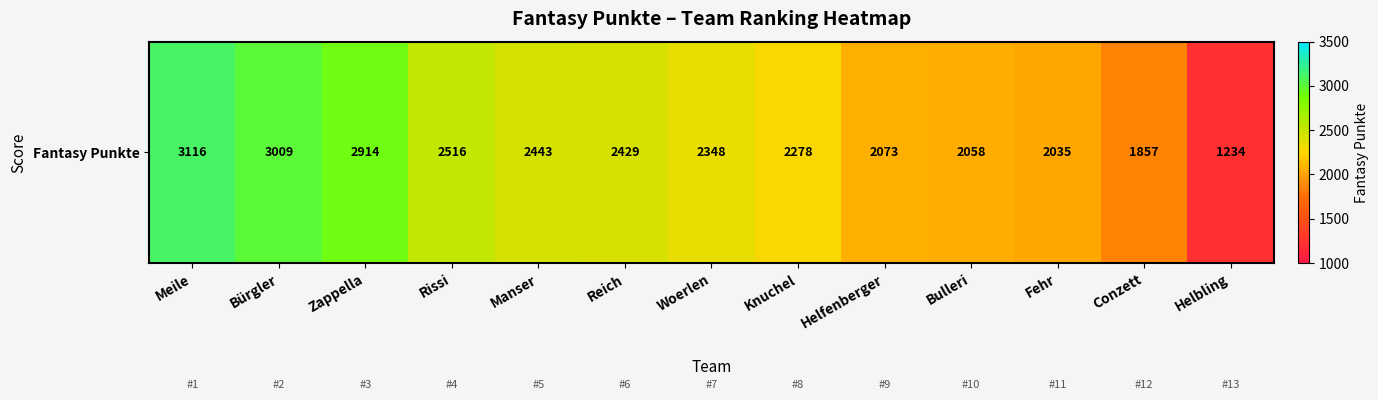

What is the difference between the values at Helbling and Helfenberger?

839